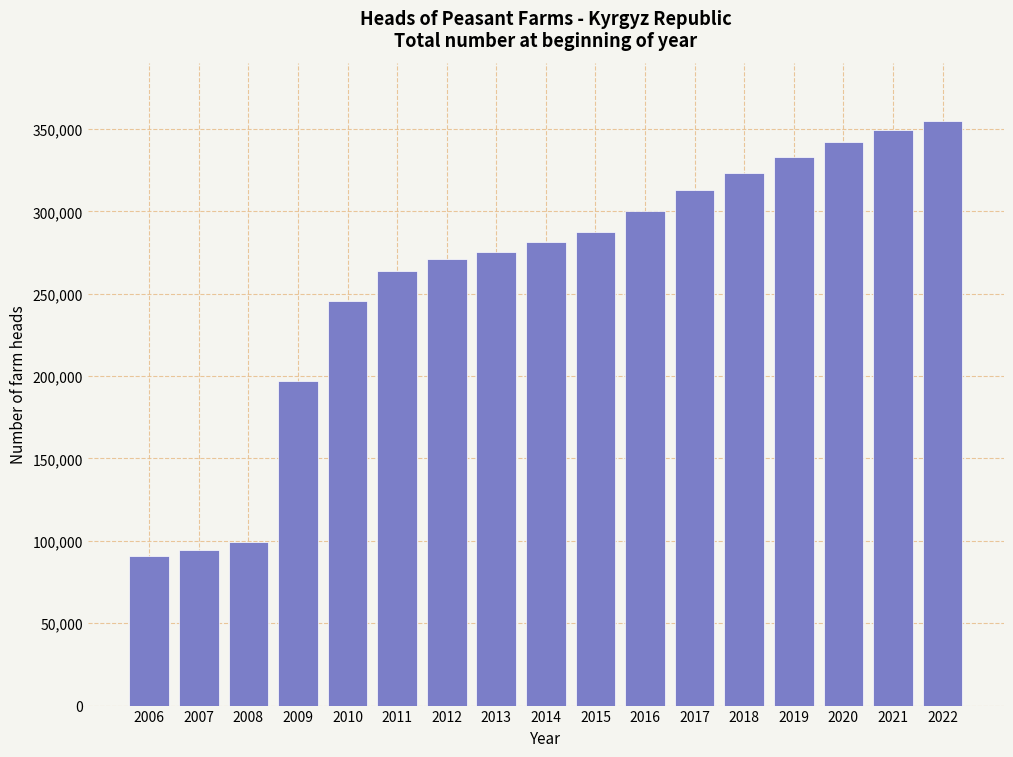

Reading right to left, transcribe all the data shown in this chart.

354808	349180	342164	333026	323262	312922	300236	287322	281556	275082	271149	263715	245568	196970	99556	94694	90847